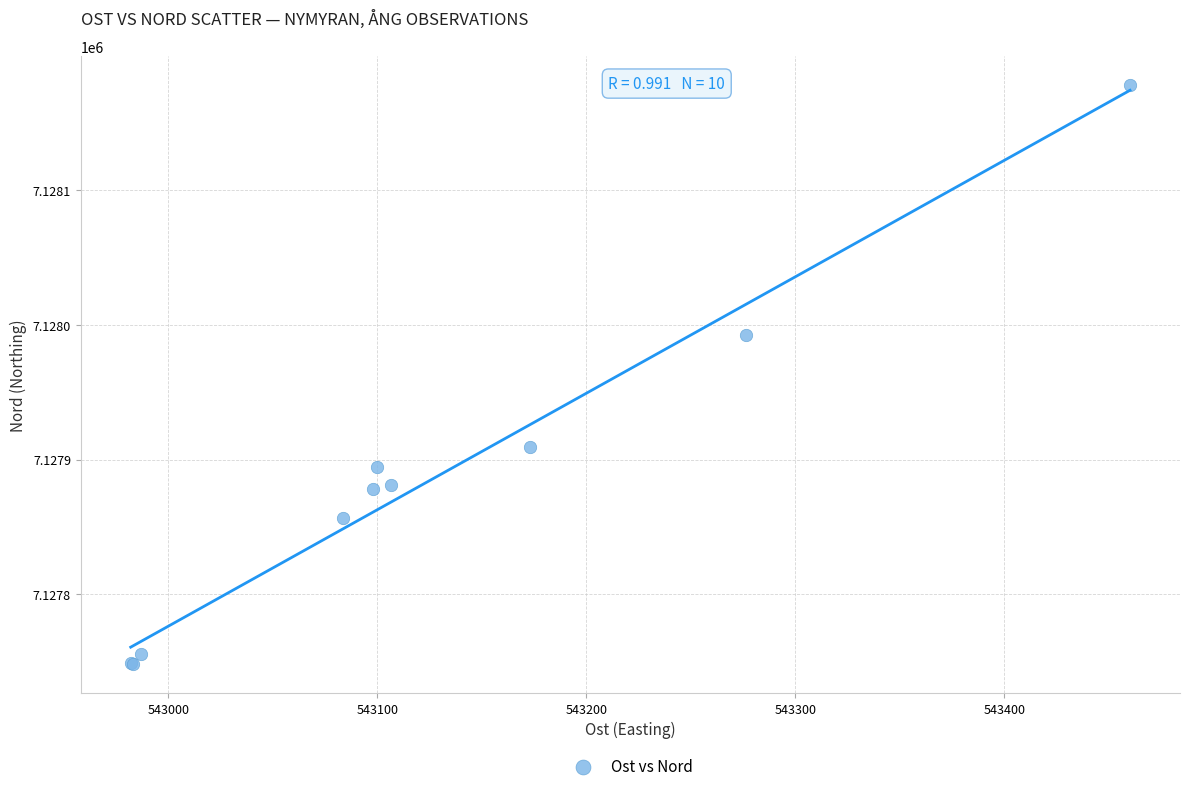

What Y value in the scatter plot is closest to 7127963?

7127992.5